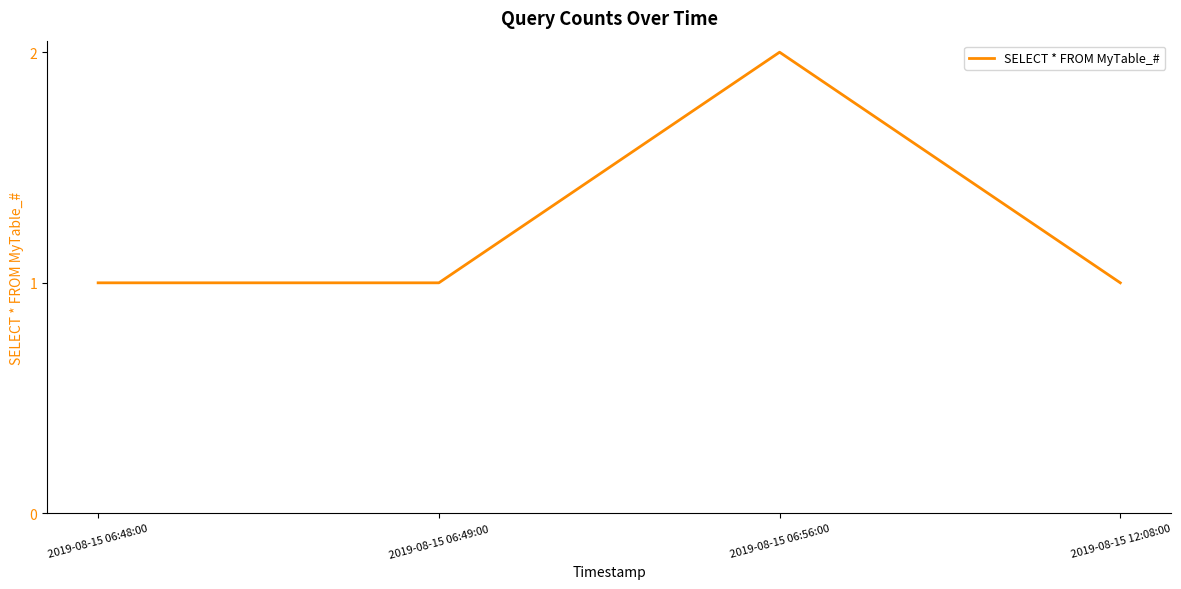

What is the sum of all values?

5